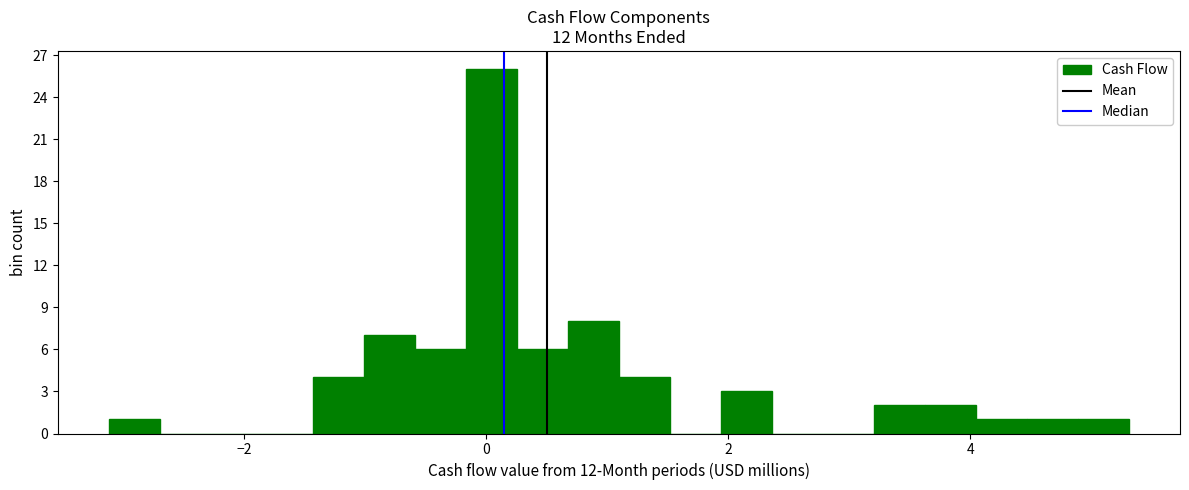

Around what value on the x-axis is the tallest bar? Give the approximate position of its centre, as read against the axis.

0.0